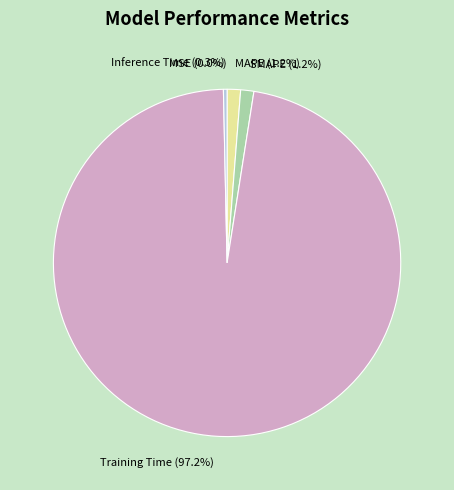

How many slices are in this pie chart?

5